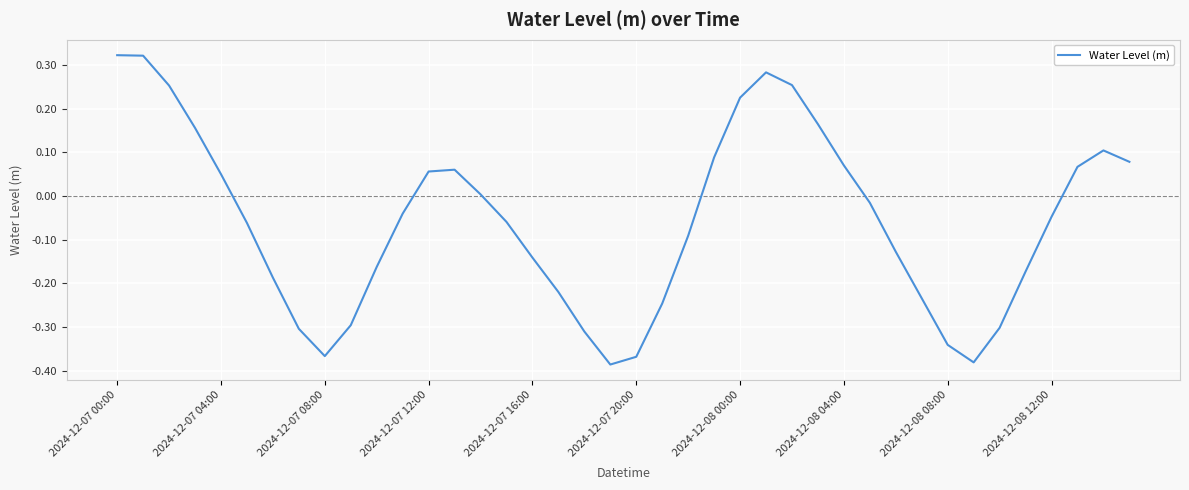

What is the difference between the maximum and minimum values?

0.7